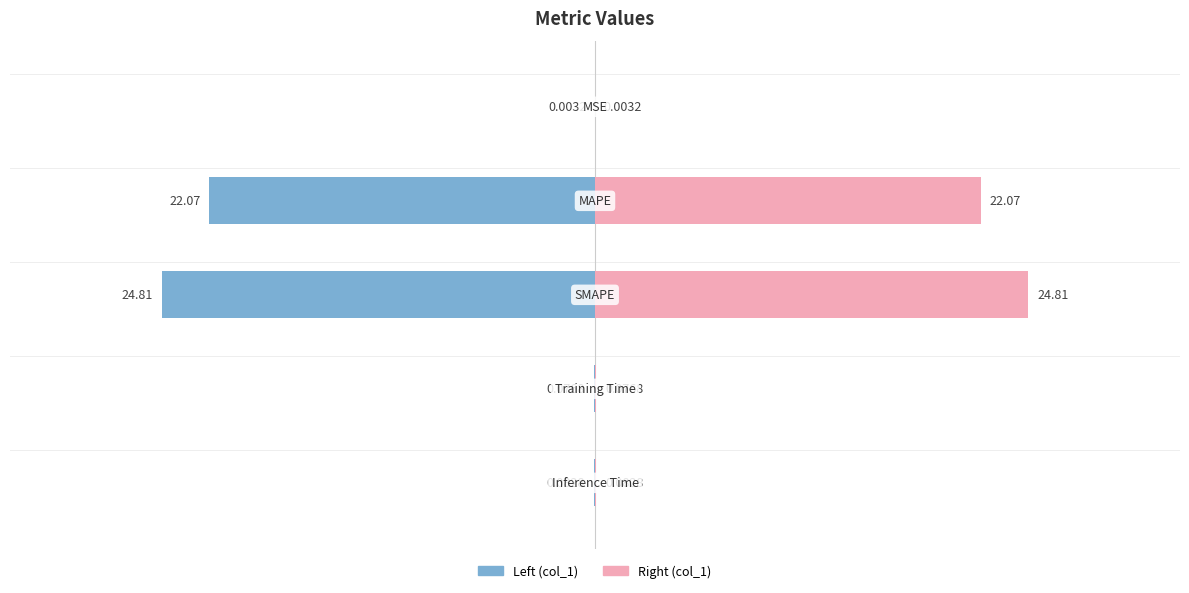

Does the chart contain stacked bars?

No